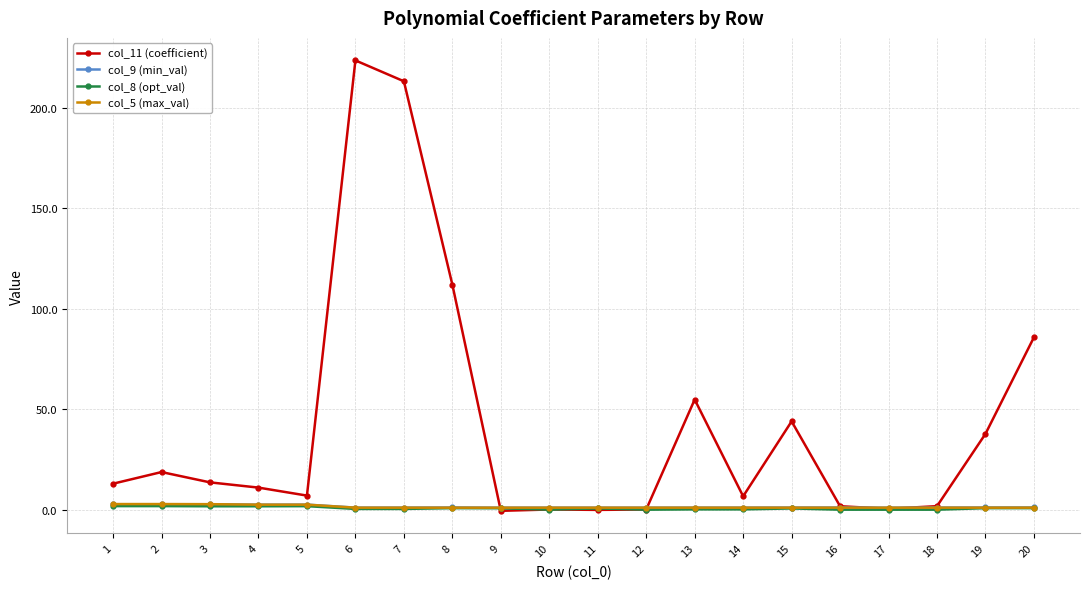

What is the value of the col_5 (max_val) point at the 20th from the left?

1.0